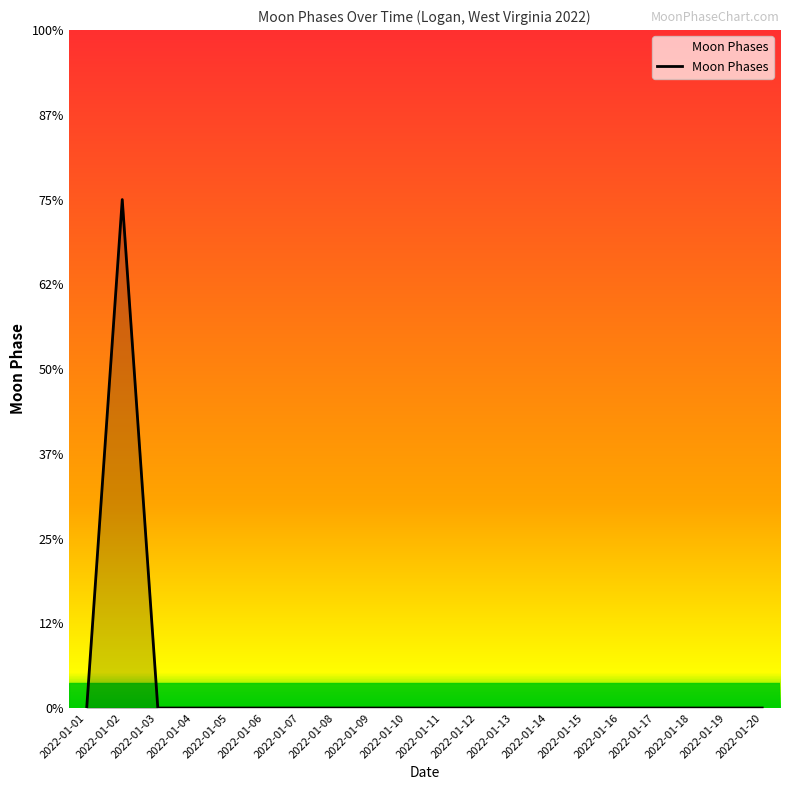

The chart shows a value of 0 at 2022-01-03. True or false?

True